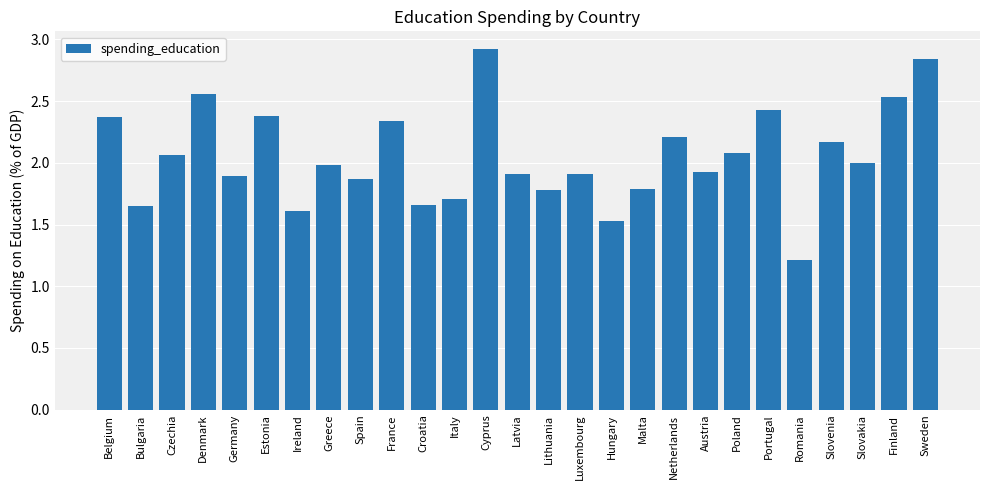

Is it true that the value at Luxembourg is 1.9?

True